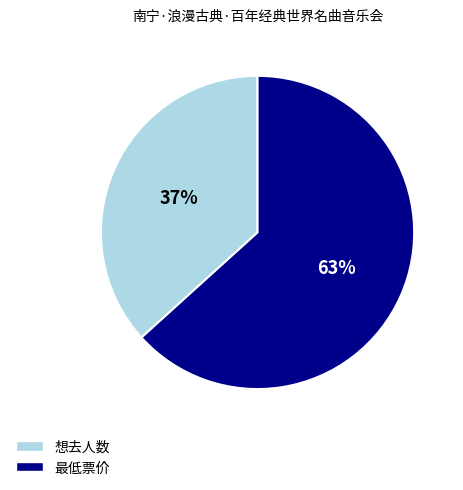

Rank the categories by value from highest to lowest.

最低票价, 想去人数